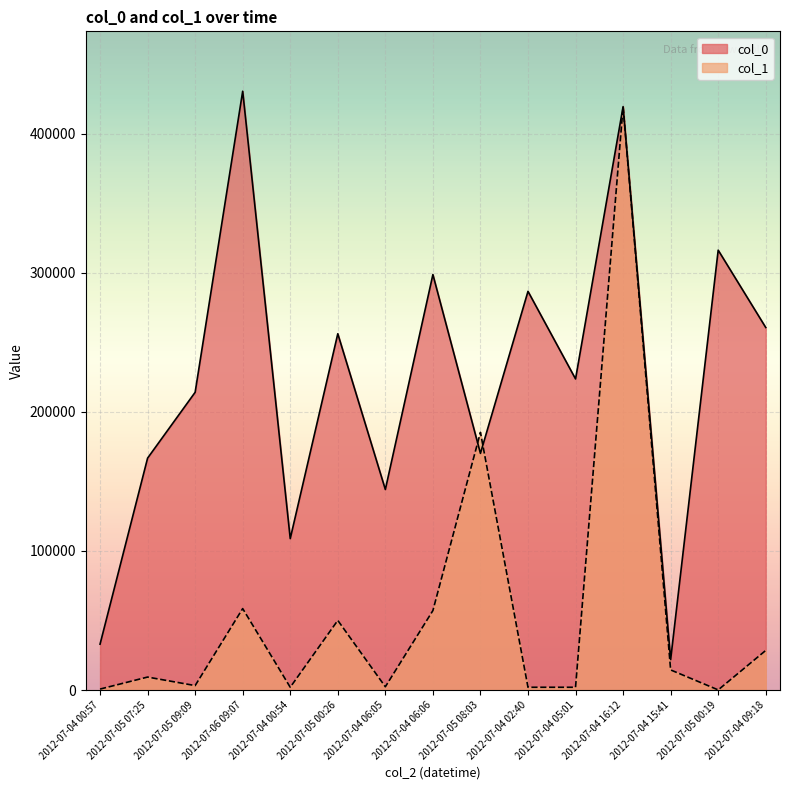

What is the spread (max minus min) of values at 2012-07-04 06:05?

141795